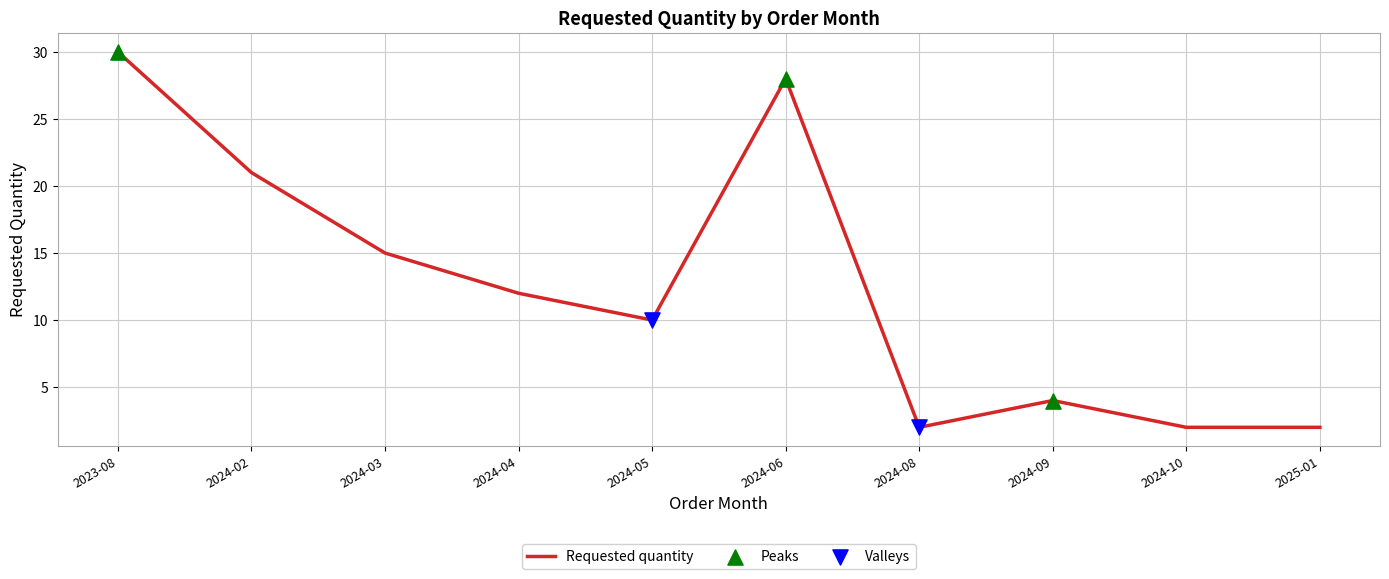

What is the change in value from 2024-05 to 2024-10?

-8